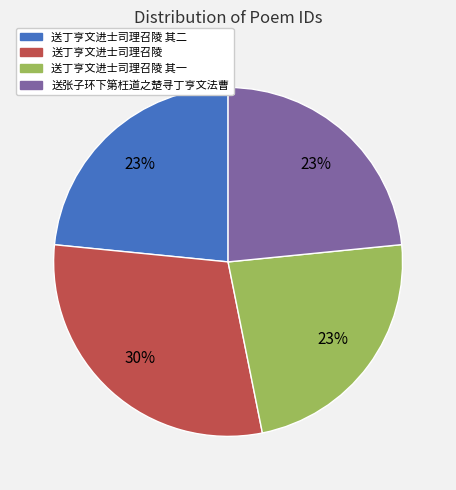

Does any single category account for the majority?

No